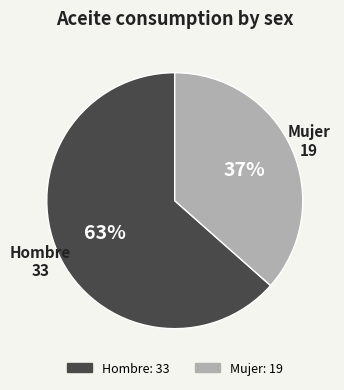

How many slices are in this pie chart?

2